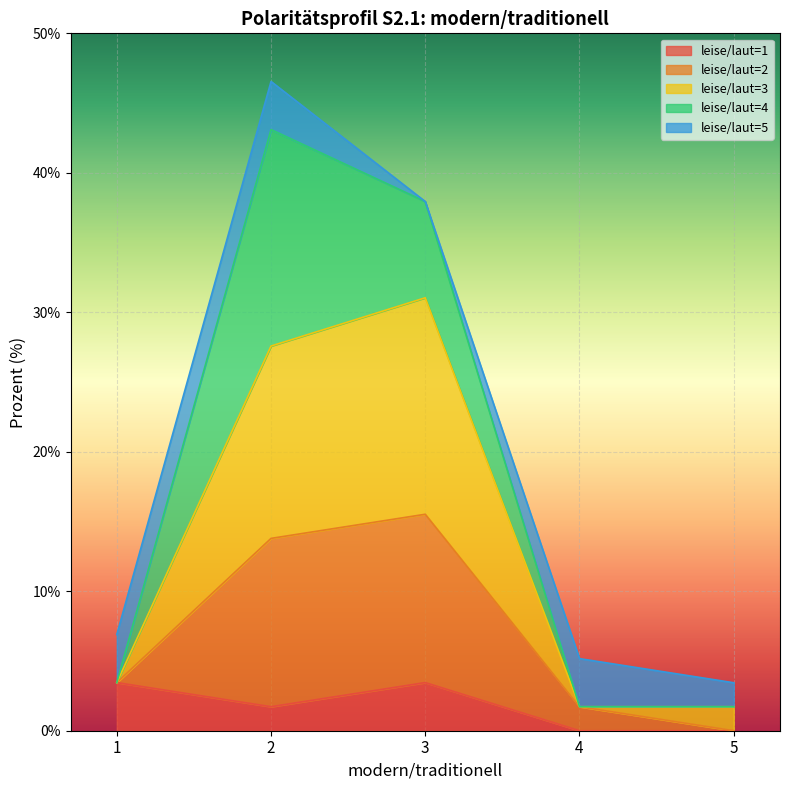

At which label is leise/laut=2 closest to 22?

3